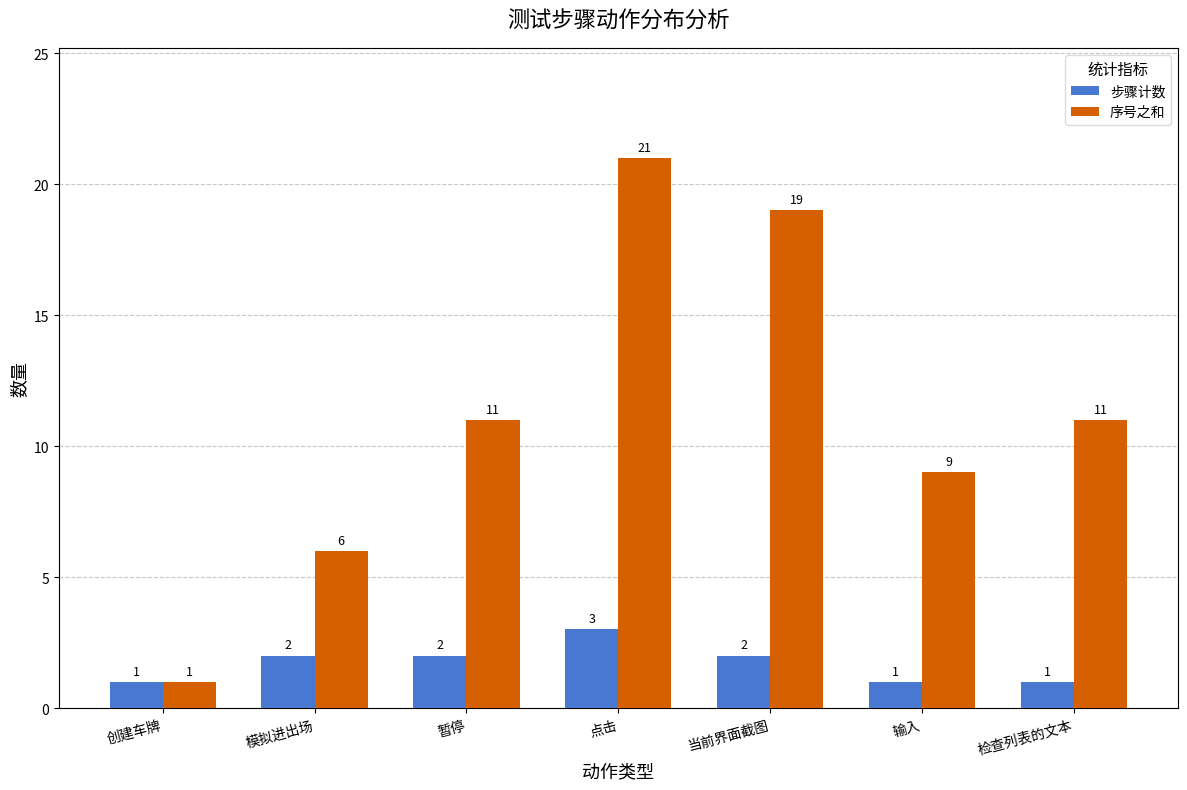

How many bars are there in each group?

2